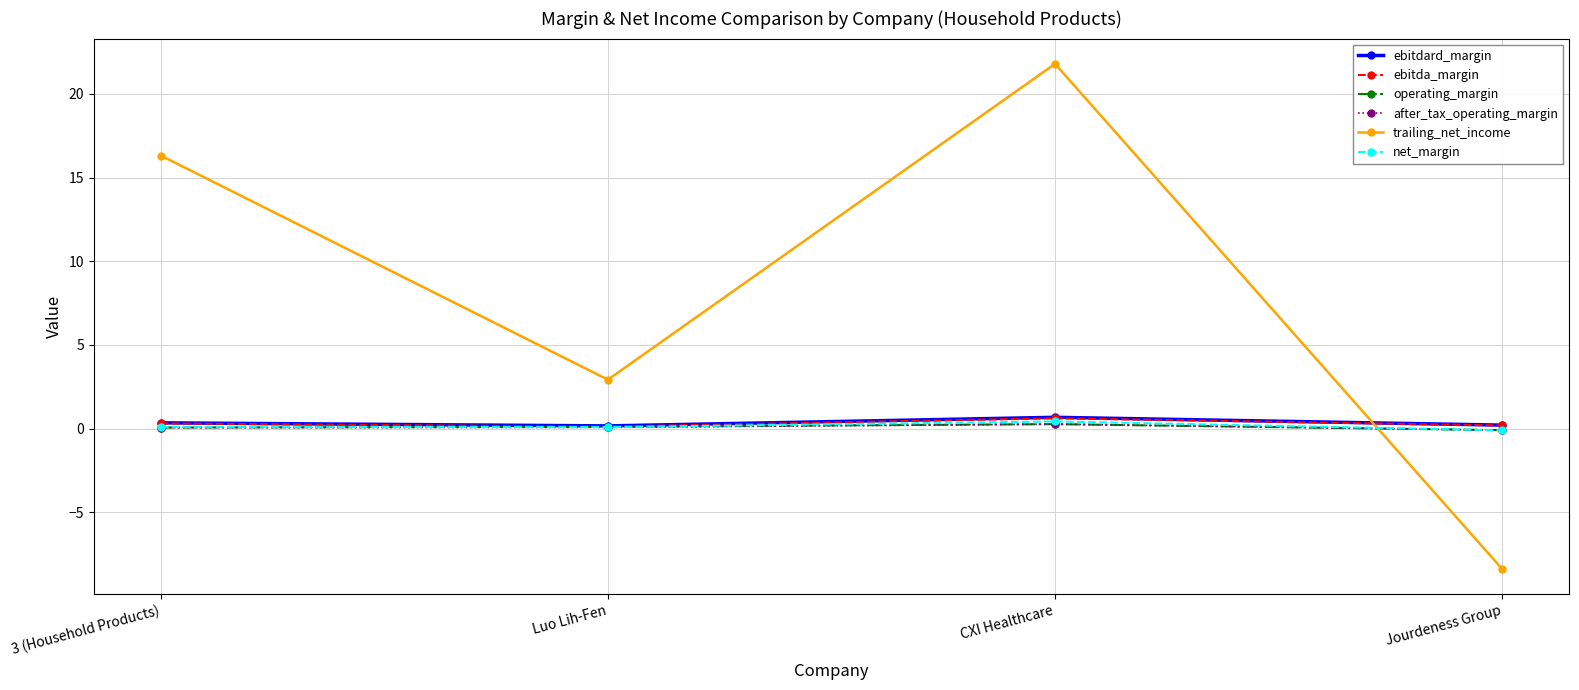

Which series has the widest spread of values?

trailing_net_income